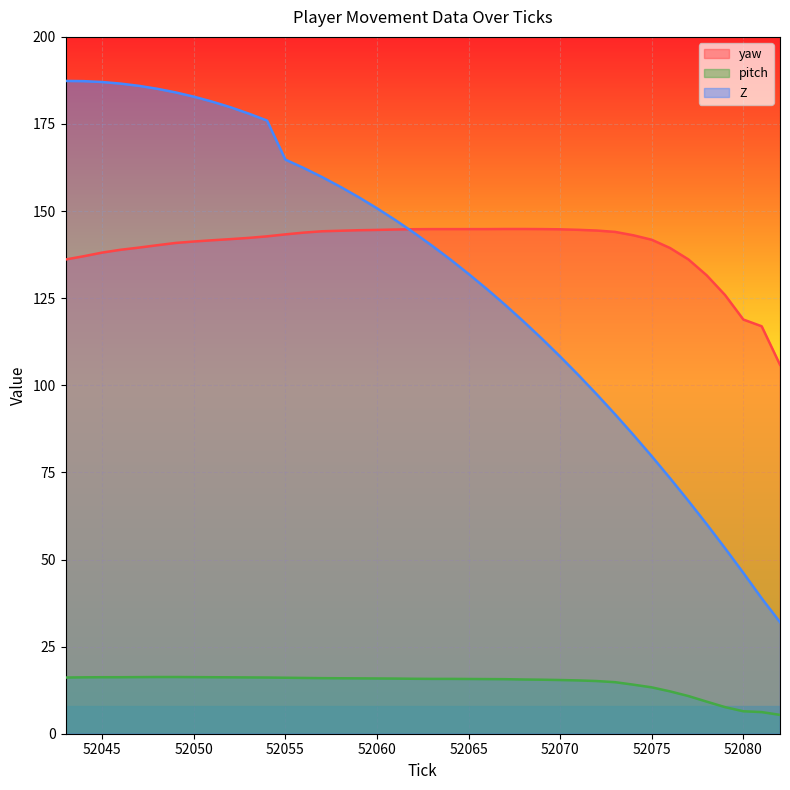

What is the difference between the highest and lowest values at 52069?

129.3